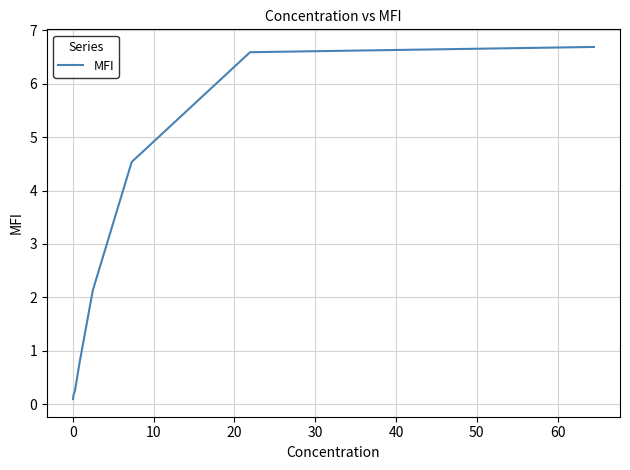

What is the maximum value shown in the chart?

6.7